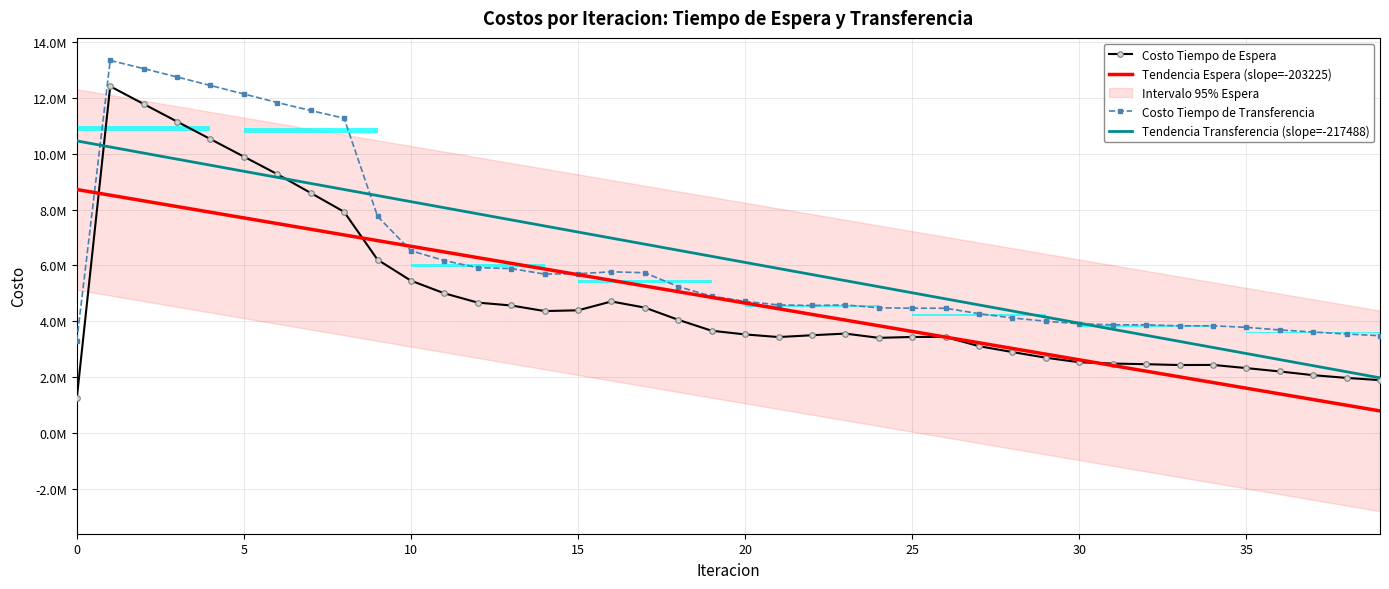

Where is the first local minimum for Costo Tiempo de Transferencia?

14